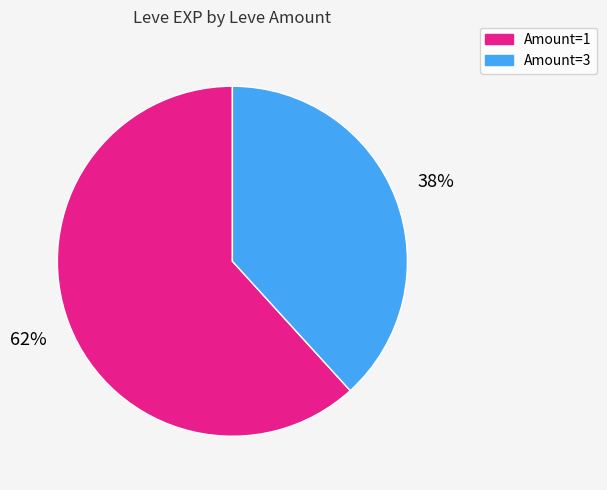

To the nearest percent, what is the average slice percentage?

50%